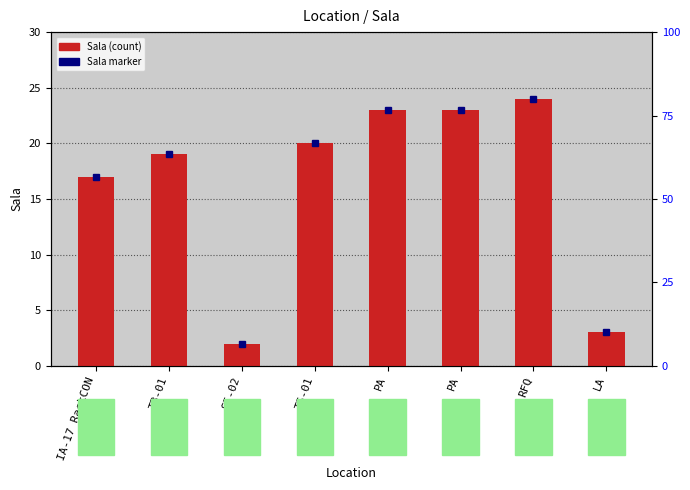

Reading left to right, extract all data points from this chart.

IA-17 RackCON=17	TB-01=19	SI-02=2	TS-01=20	PA=23	PA=23	RFQ=24	LA=3